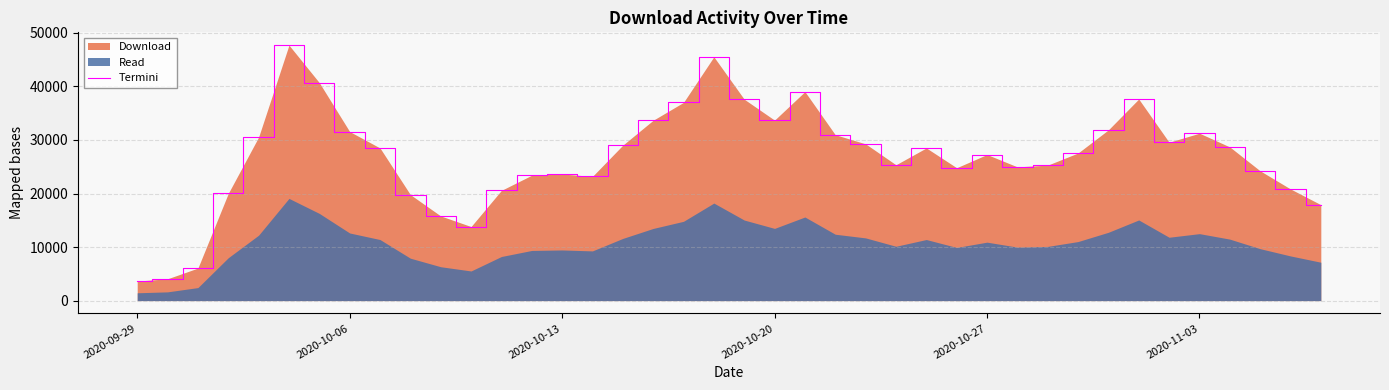

What is the greatest value displayed?

47719